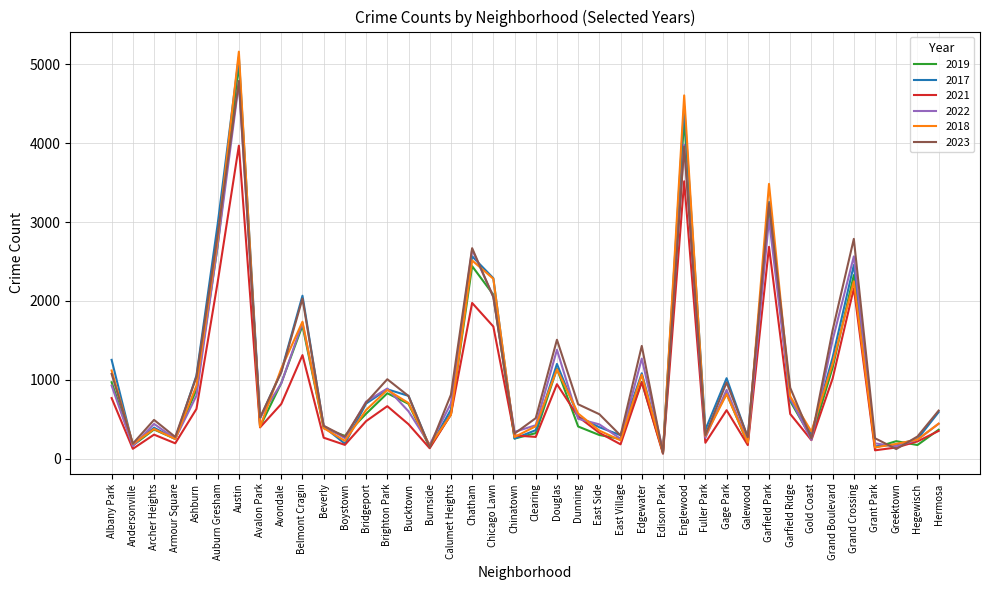

How many interior local peaks does the 2023 series have?

11